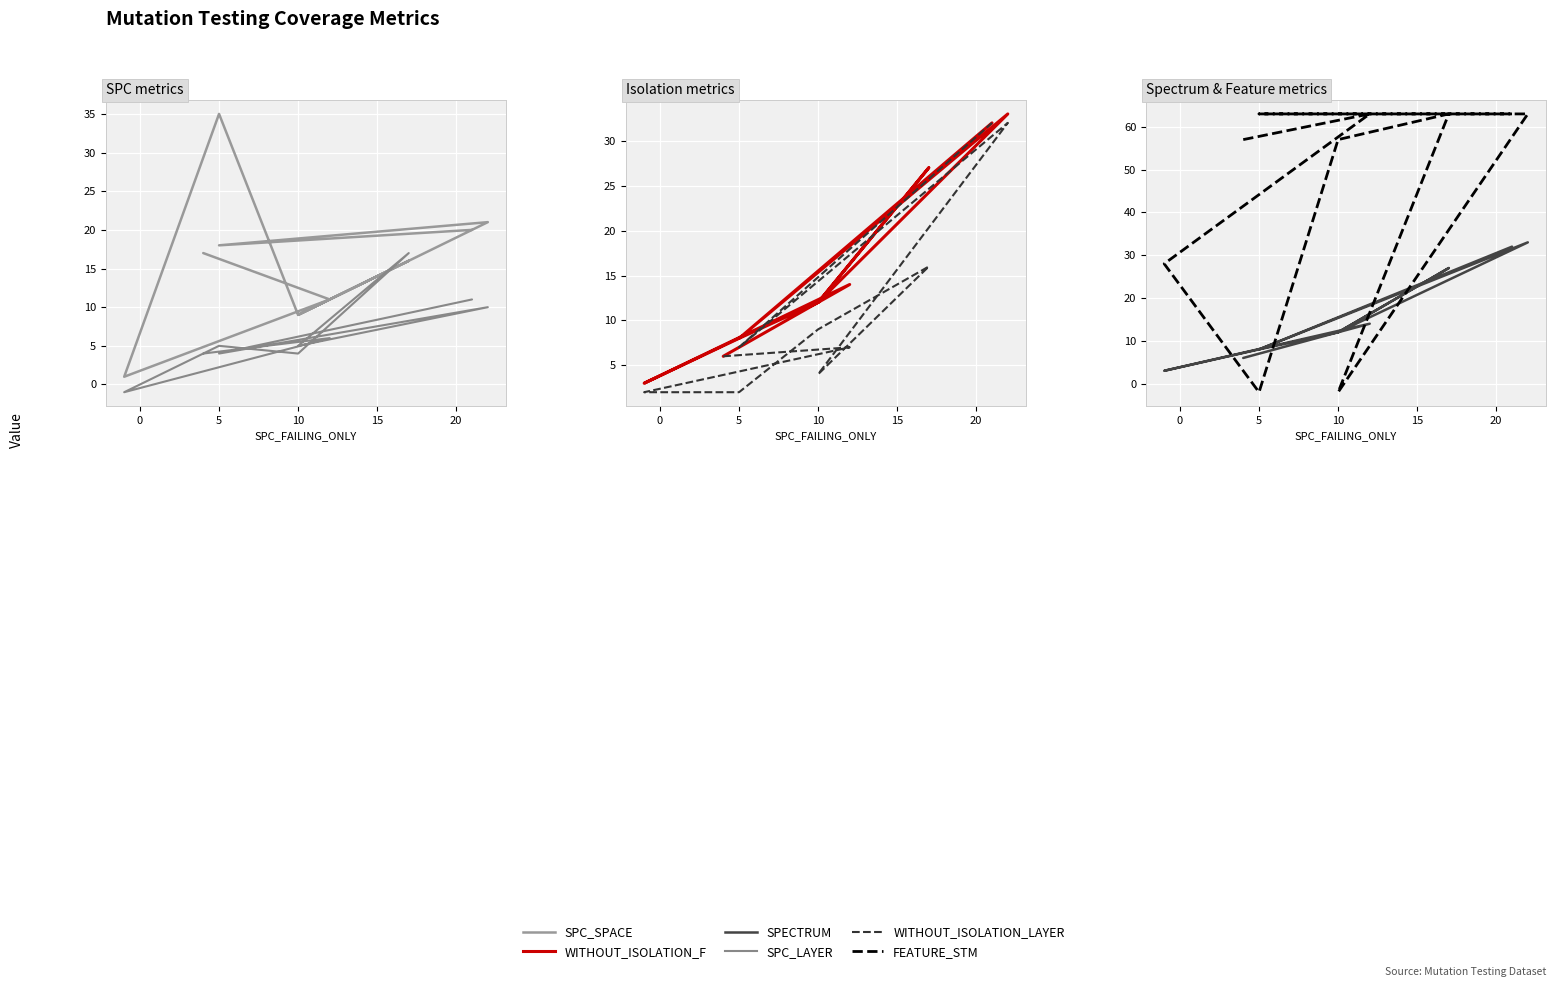

True or false: SPC_LAYER and SPC_SPACE cross at least once.

True